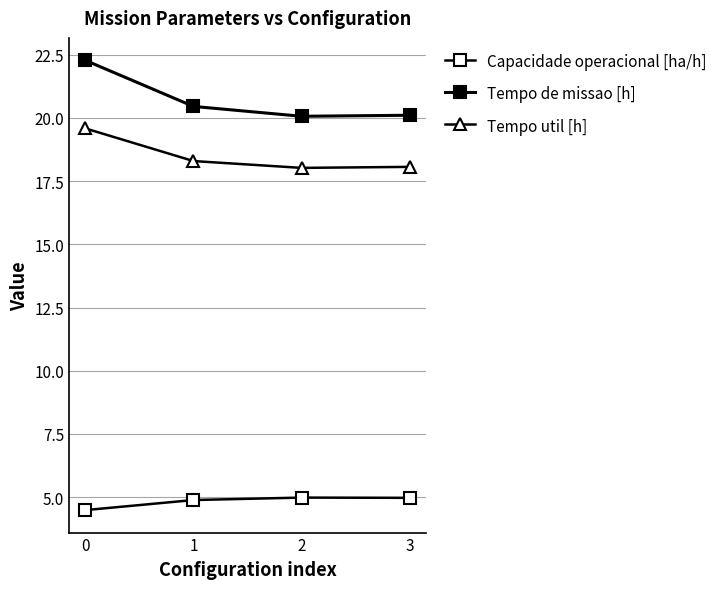

How many lines are shown in the chart?

3